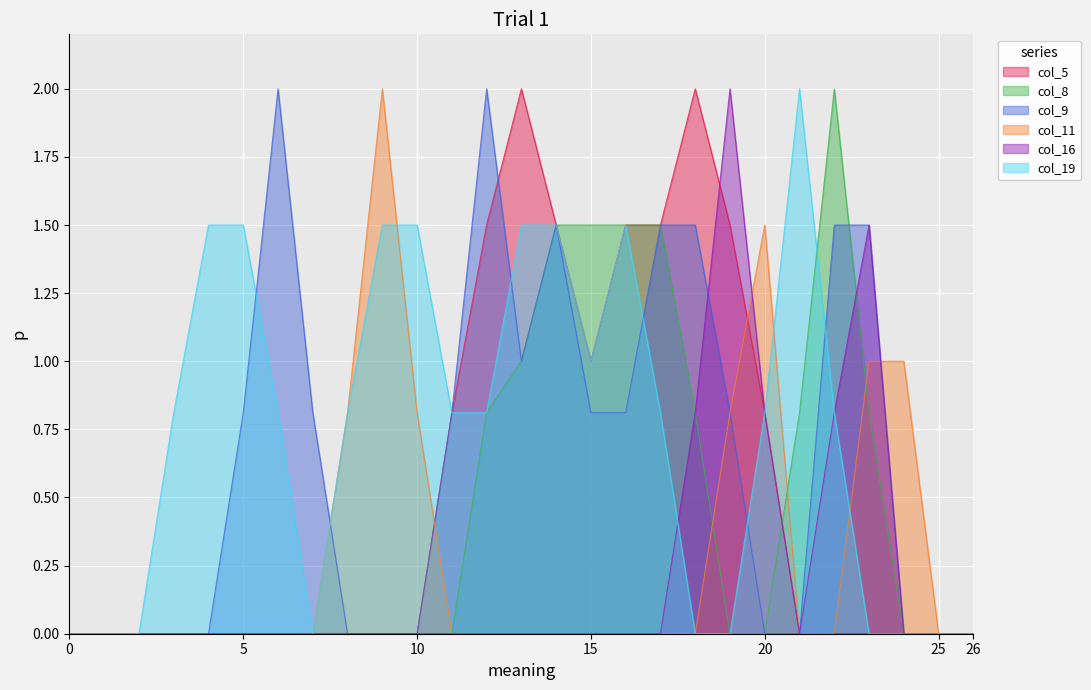

What is the difference between the highest and lowest values at 20?

1.5